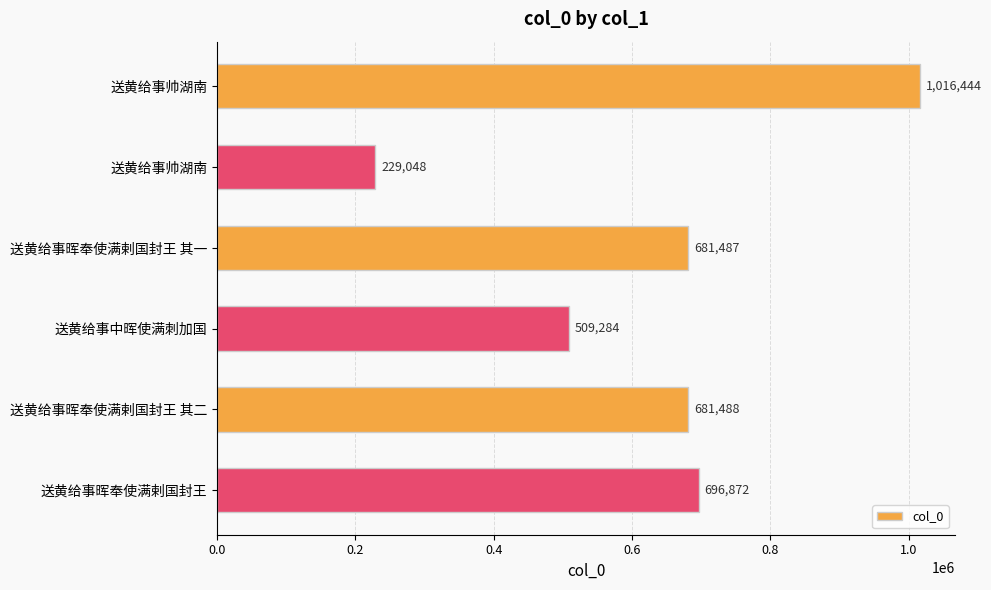

What is the maximum value shown in the chart?

1016444